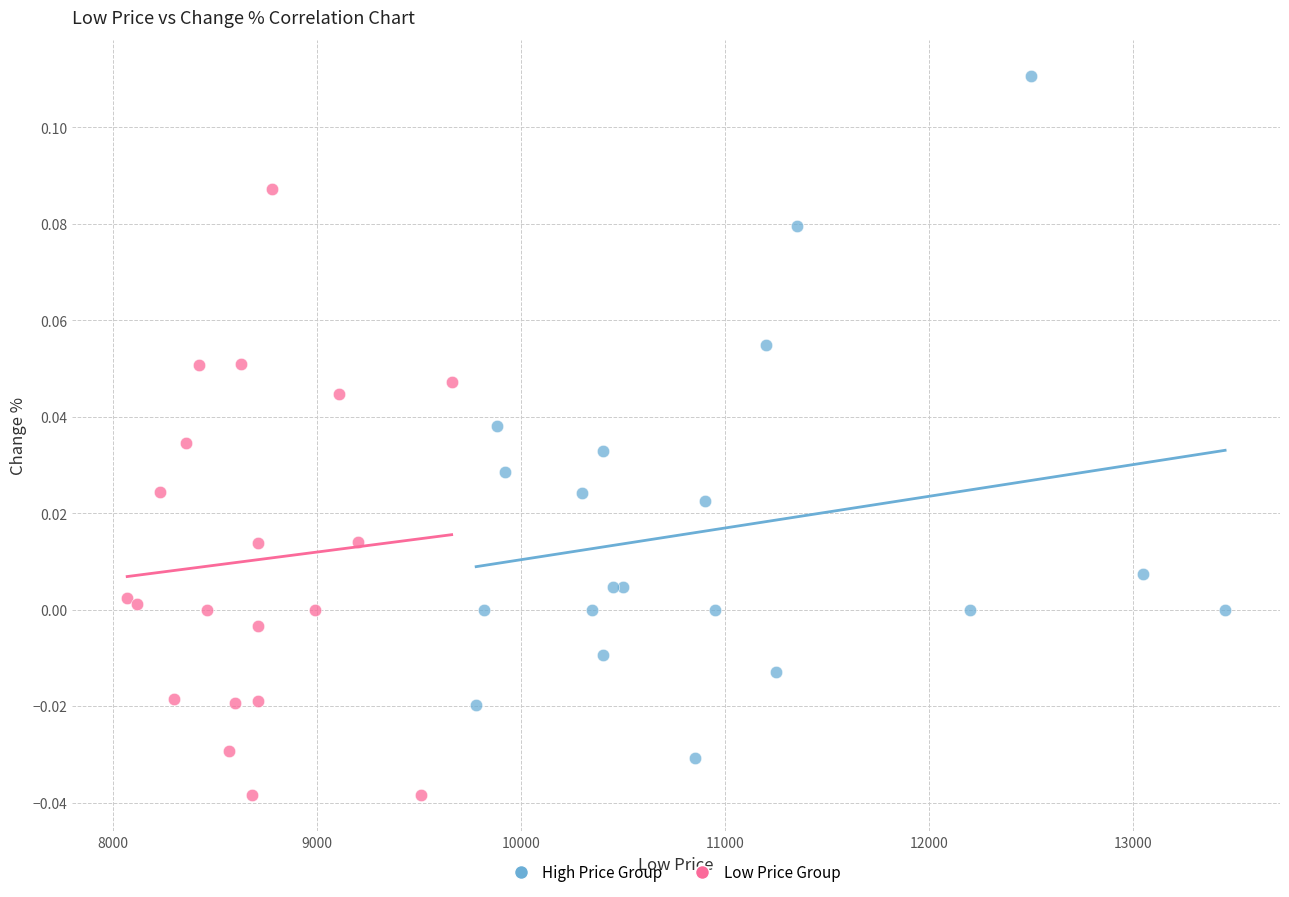

What are all the series names shown in the legend?

High Price Group, Low Price Group